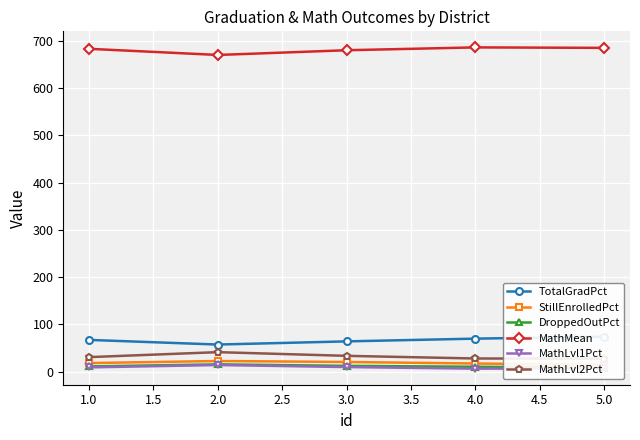

The value of MathMean at 1.0 is 348.5. True or false?

False